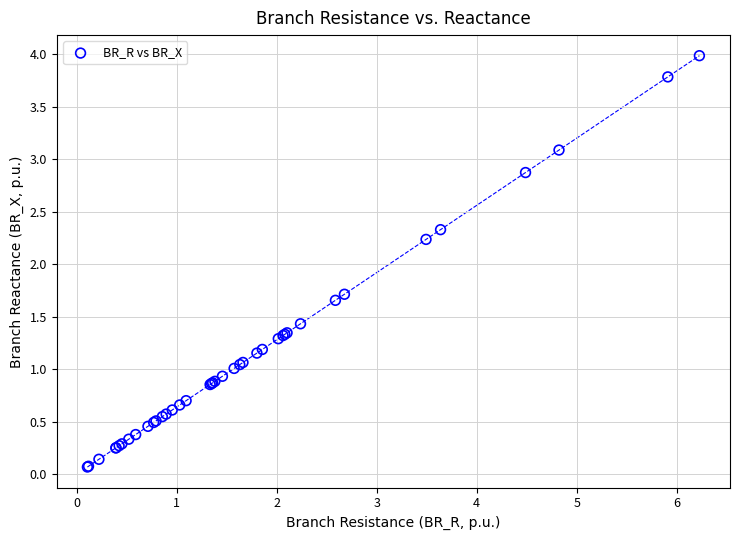

What Y value in the scatter plot is closest to 2?

2.2